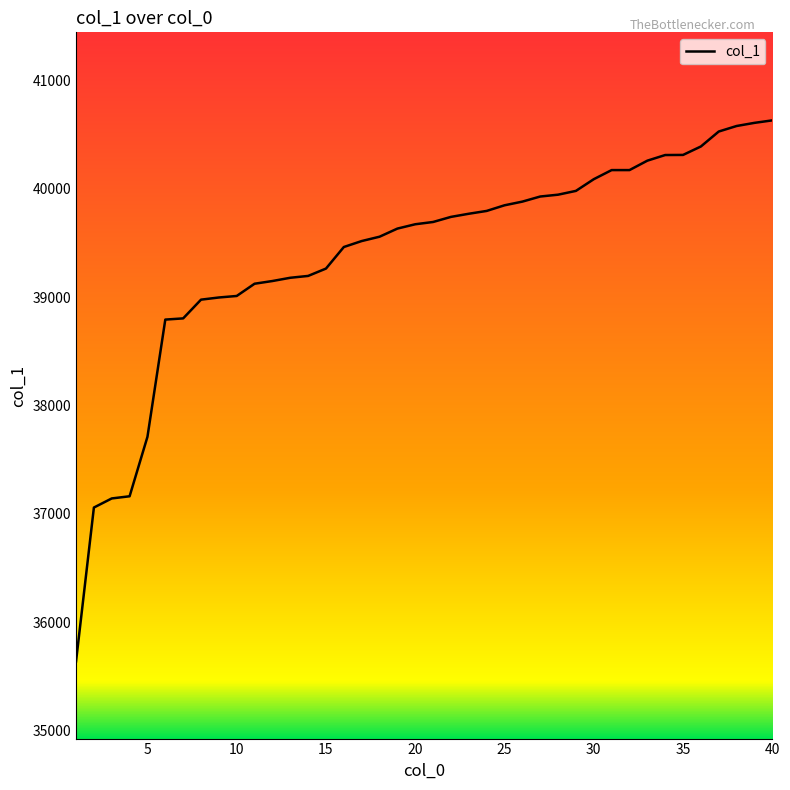

What is the maximum value shown in the chart?

40632